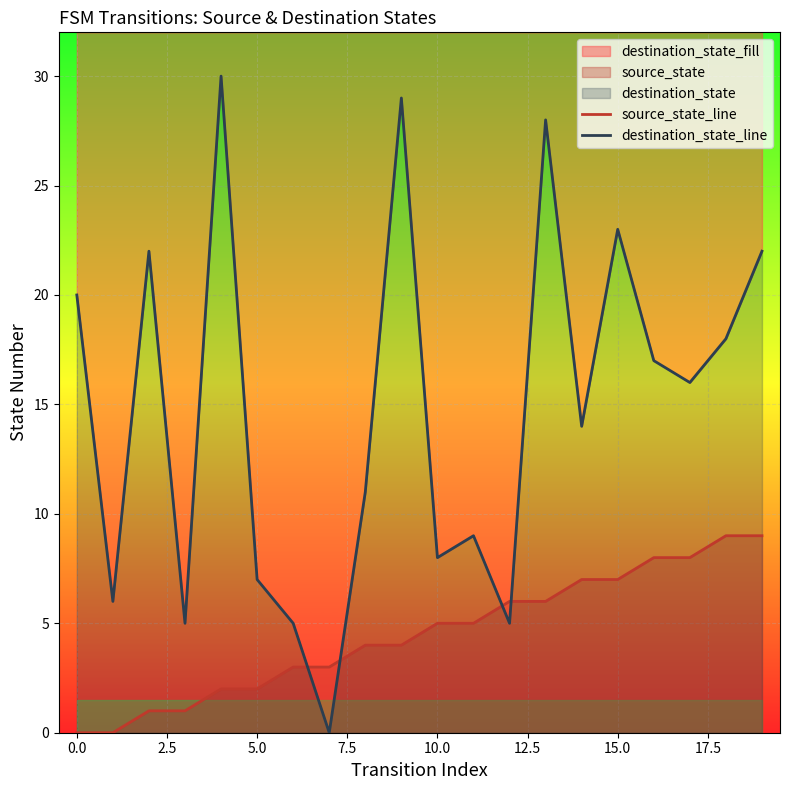

What is the maximum value shown in the chart?

30